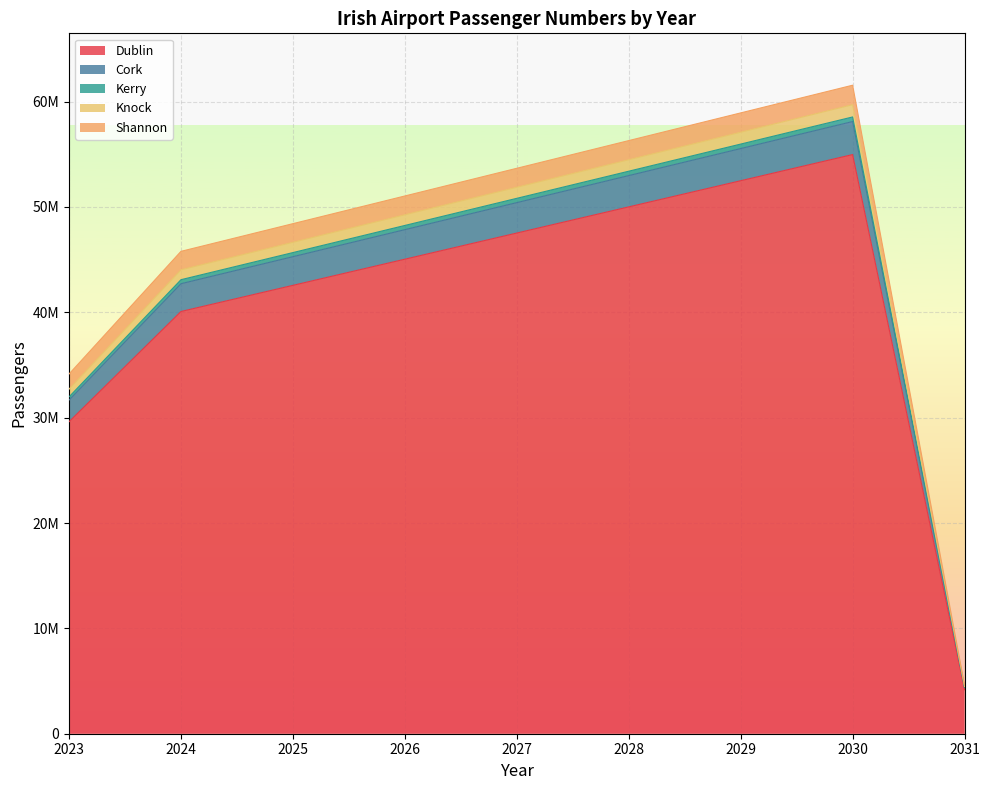

What is the value of the Knock point at the 5th from the left?

51872892.9